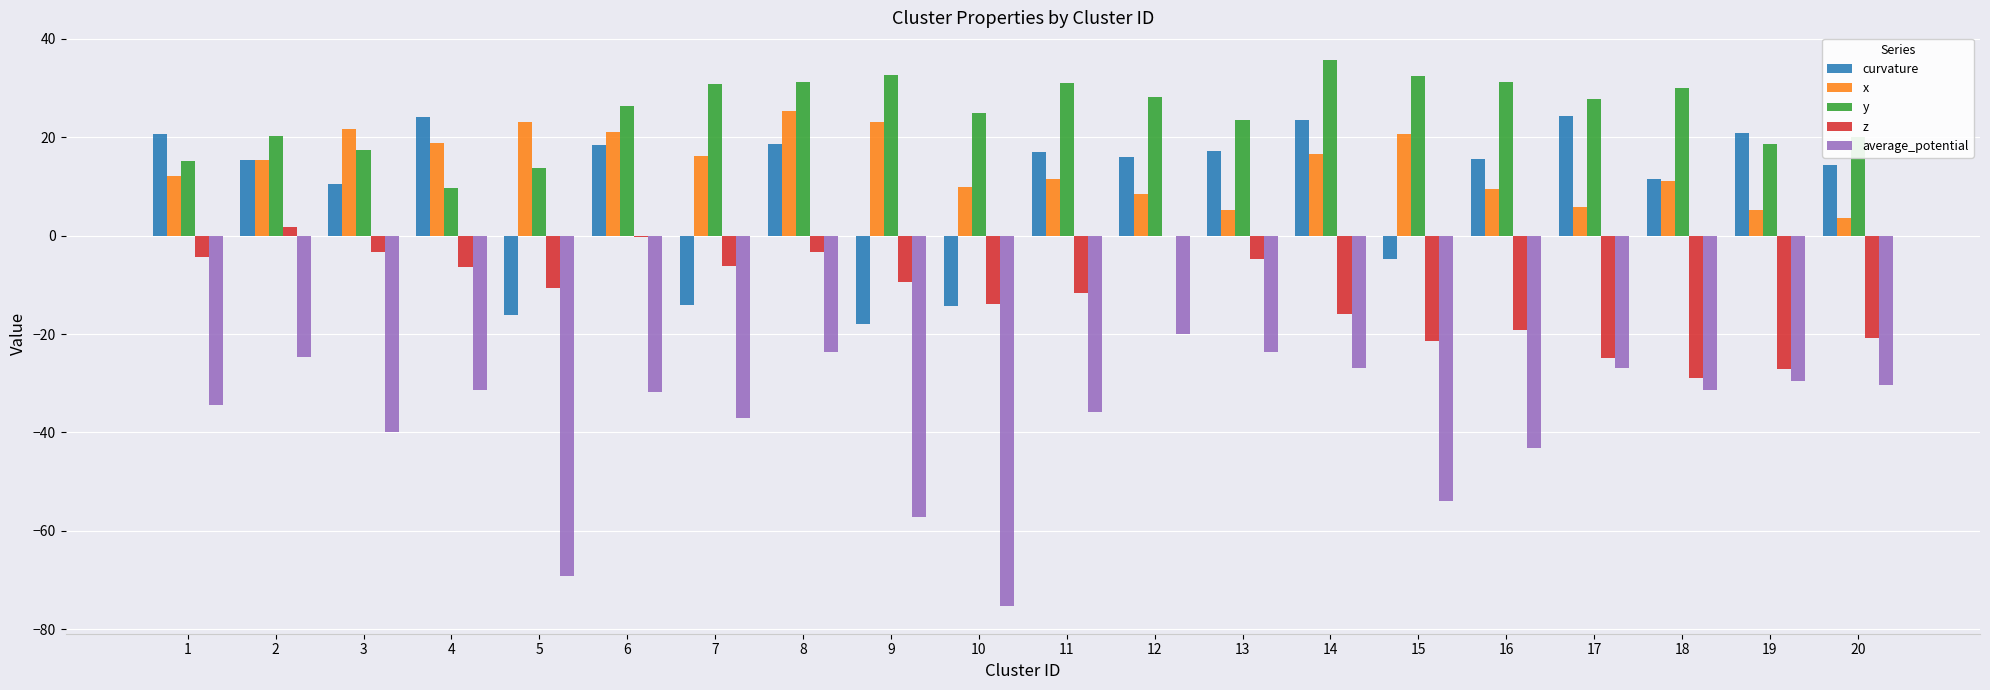

What is the greatest value displayed?

35.7